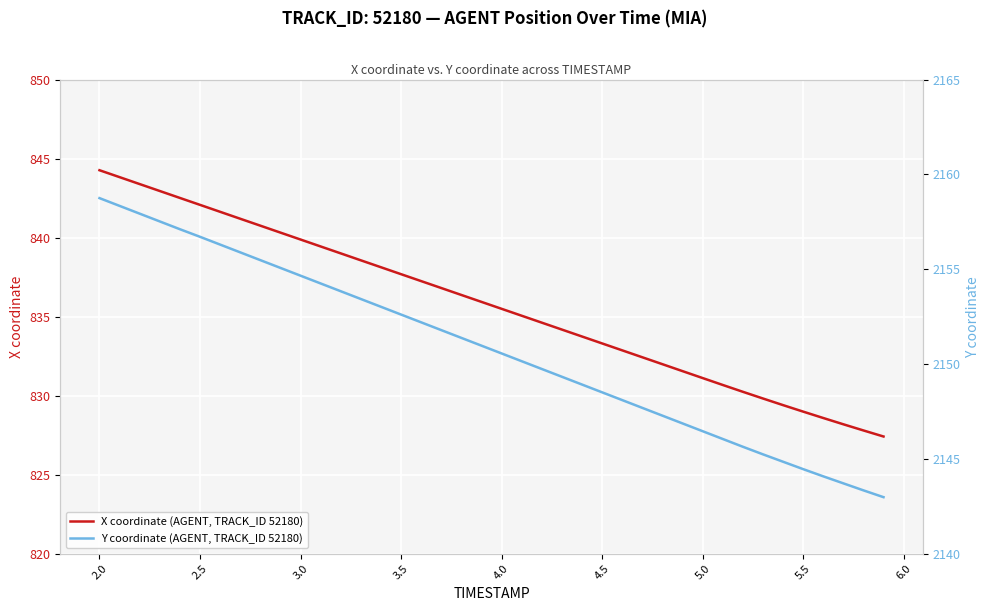

At how many categories does at least one series exceed 1670?

40